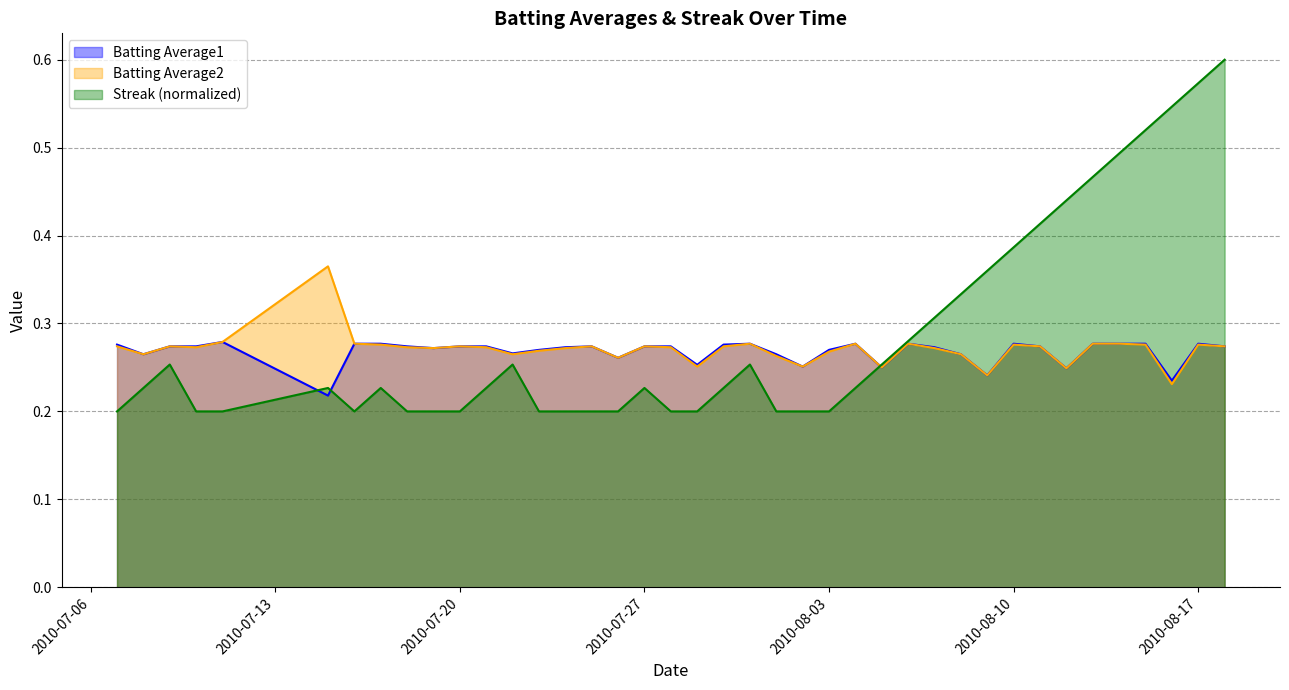

Is the value of Batting Average2 at 2010-08-17 greater than the value of Streak (normalized) at 2010-08-03?

Yes